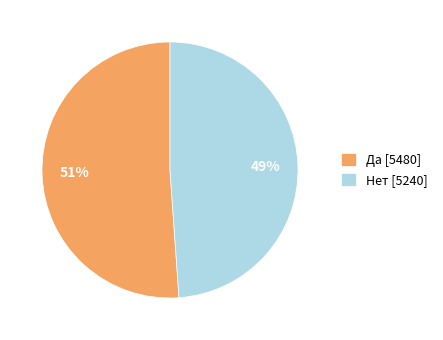

Approximately how many times larger is the value at Да [5480] compared to Нет [5240]?

1.0